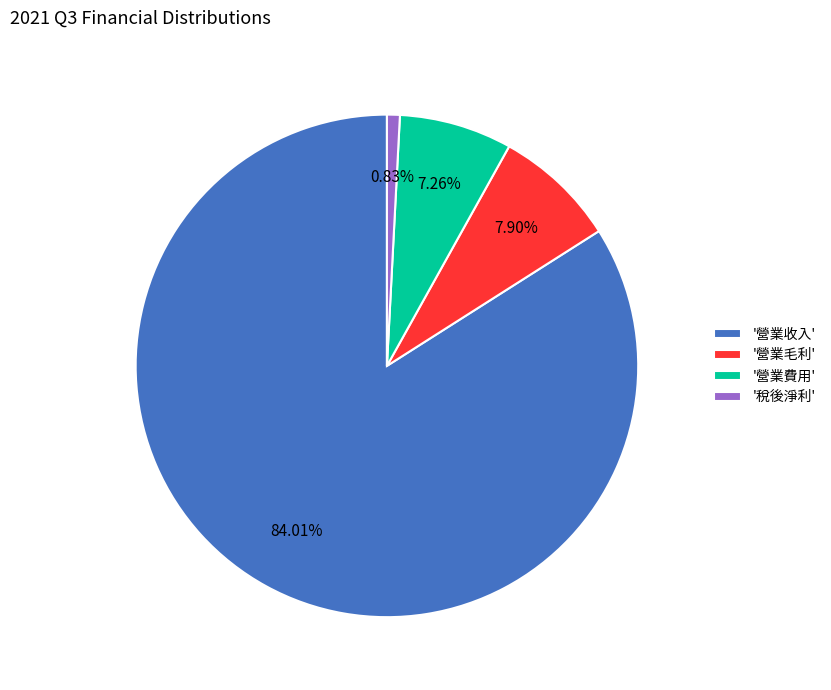

How many slices are in this pie chart?

4